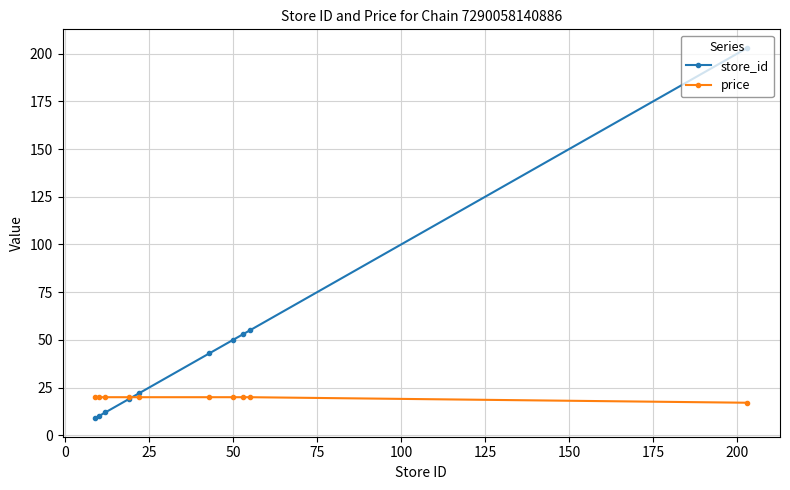

List the series in order of their overall mean, highest first.

store_id, price